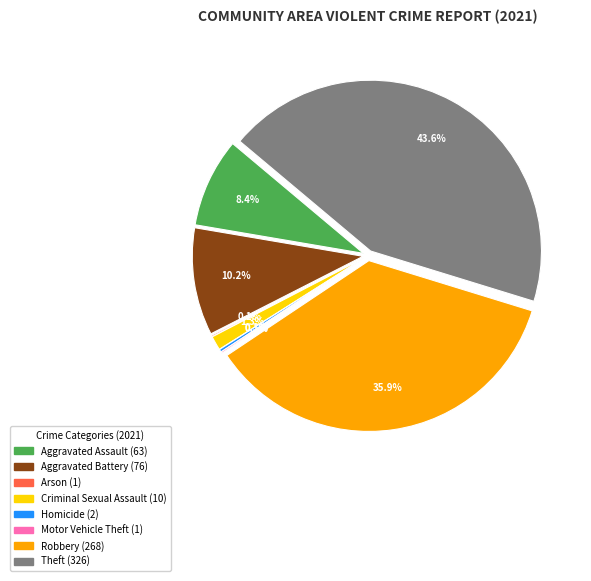

To the nearest percent, what is the difference between the largest and smallest slice percentages?

44%